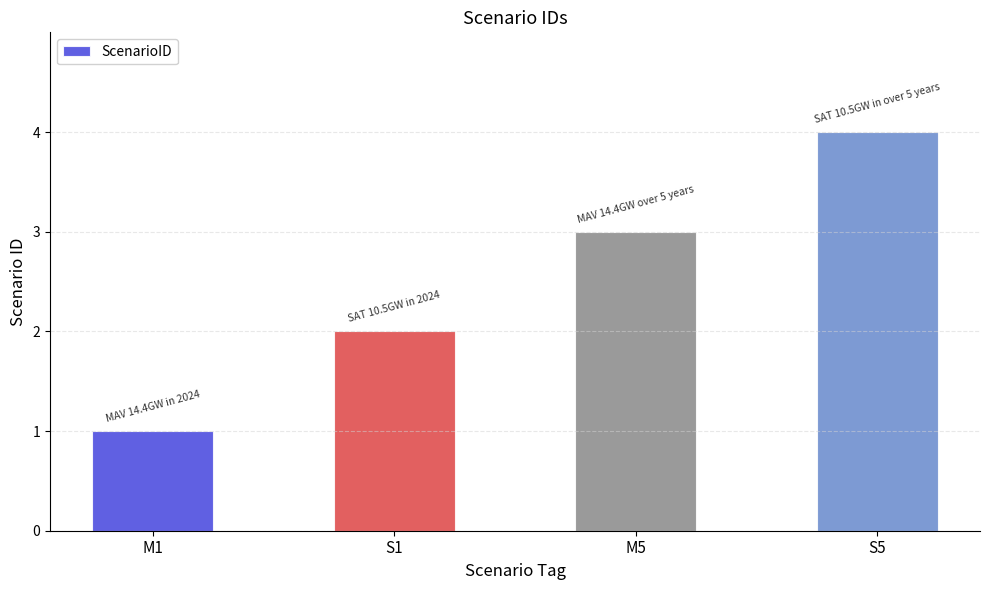

Where is the data nearest to the value 2?

S1